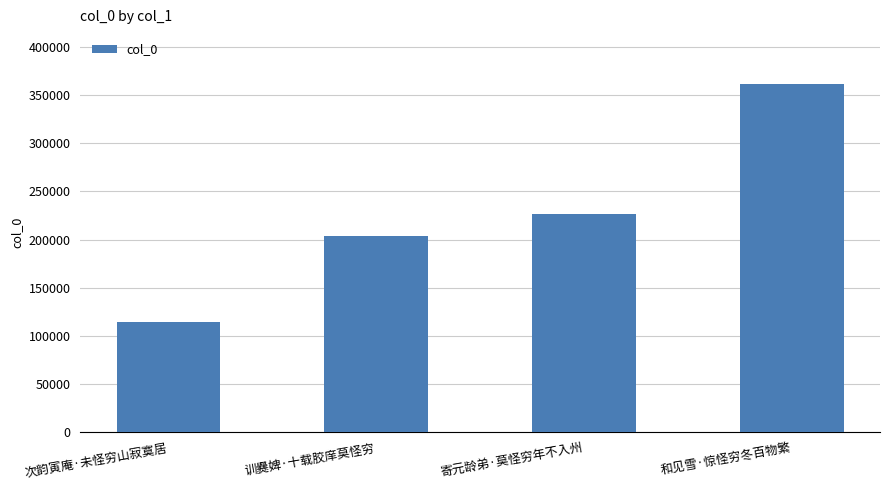

How many categories are shown in the chart?

4